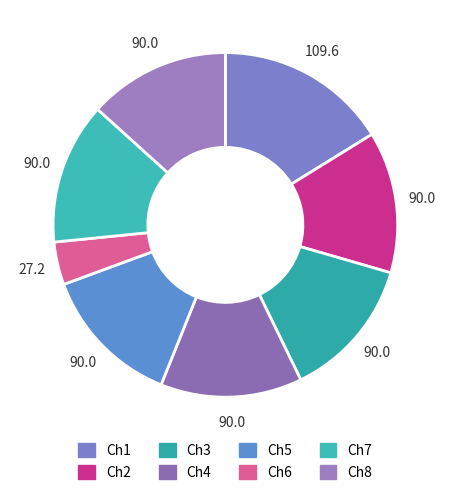

Which slice is the smallest?

Ch6